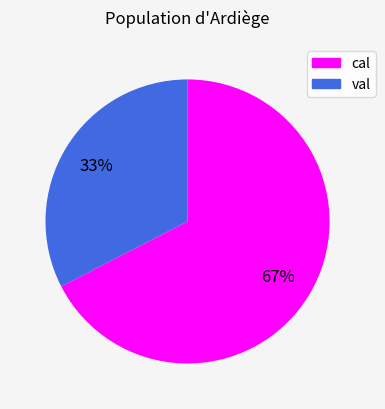

The val slice represents 22% of the pie. True or false?

False